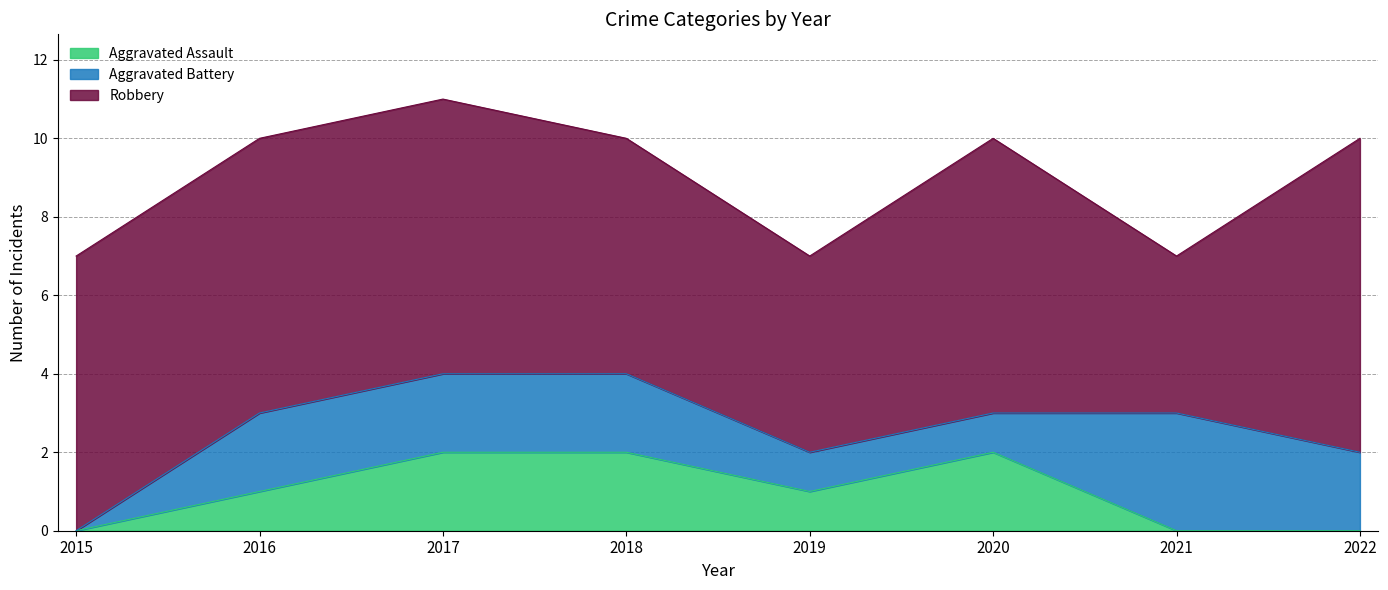

At 2016, list the series in order from smallest to largest.

Aggravated Assault, Aggravated Battery, Robbery